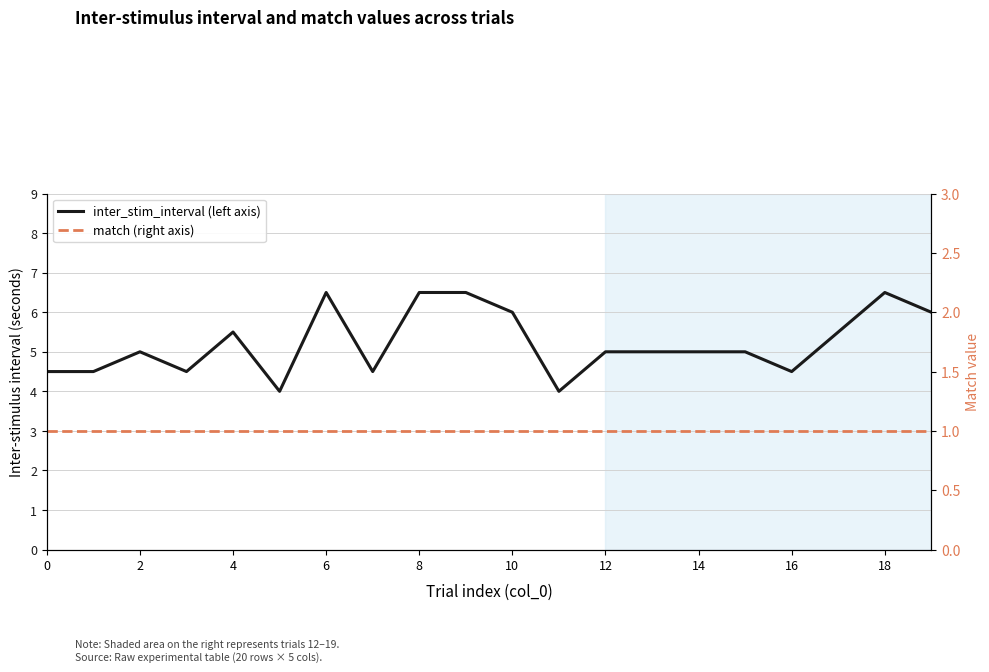

True or false: match (right axis) and inter_stim_interval (left axis) cross at least once.

False